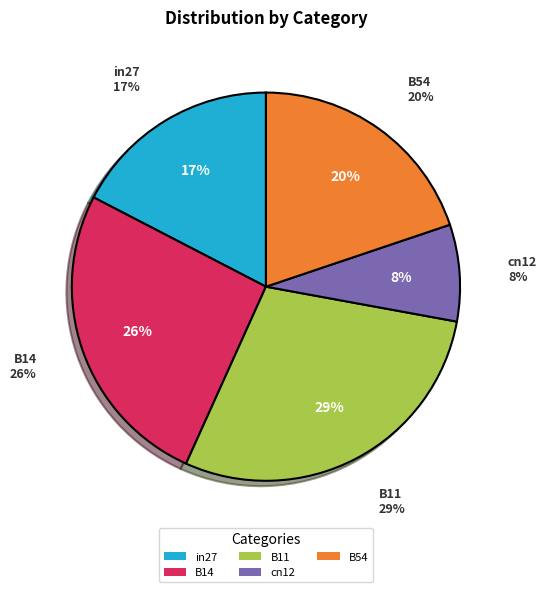

True or false: B14 accounts for 15% of the total.

False